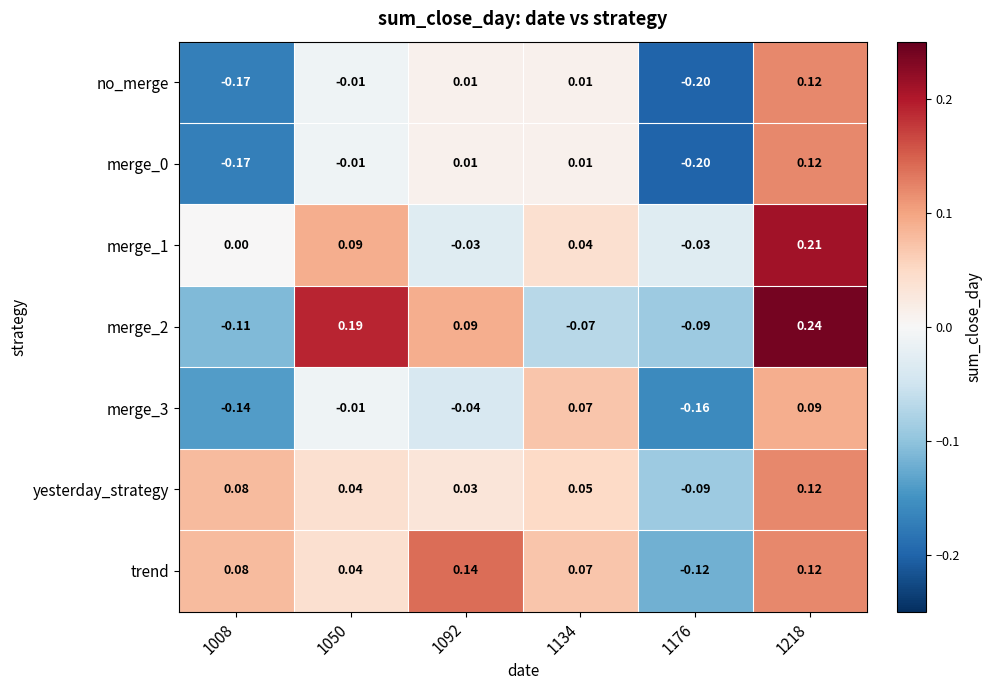

Is the value of merge_1 at 1050 greater than the value of merge_3 at 1092?

Yes